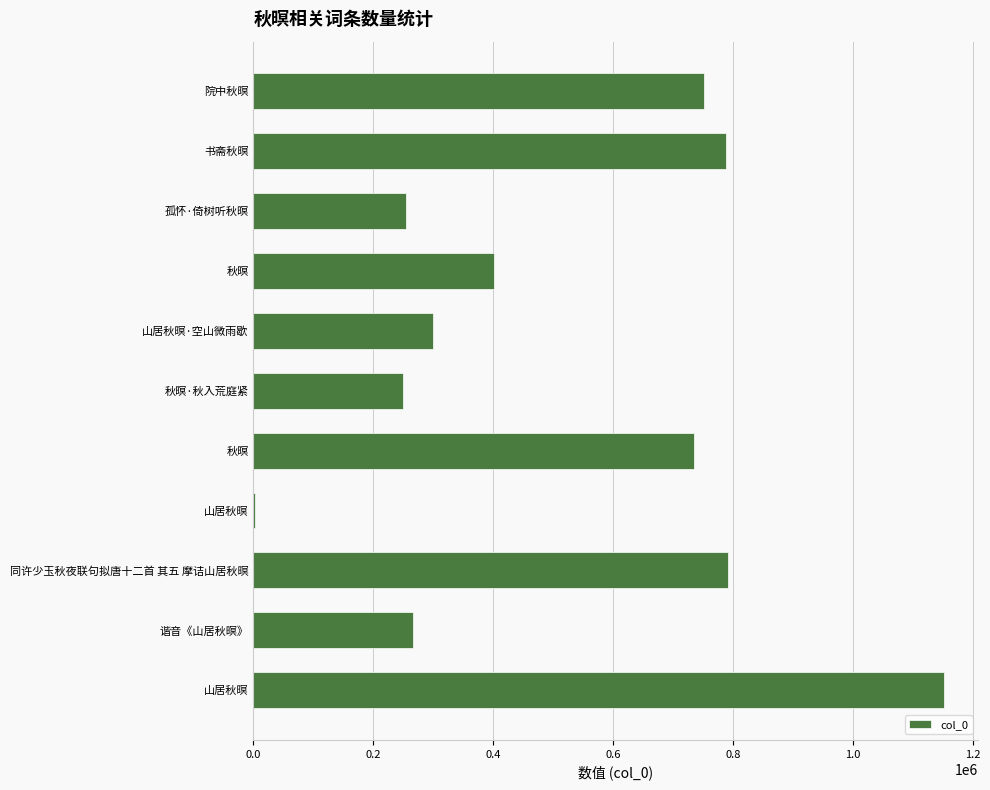

What is the average value?

517671